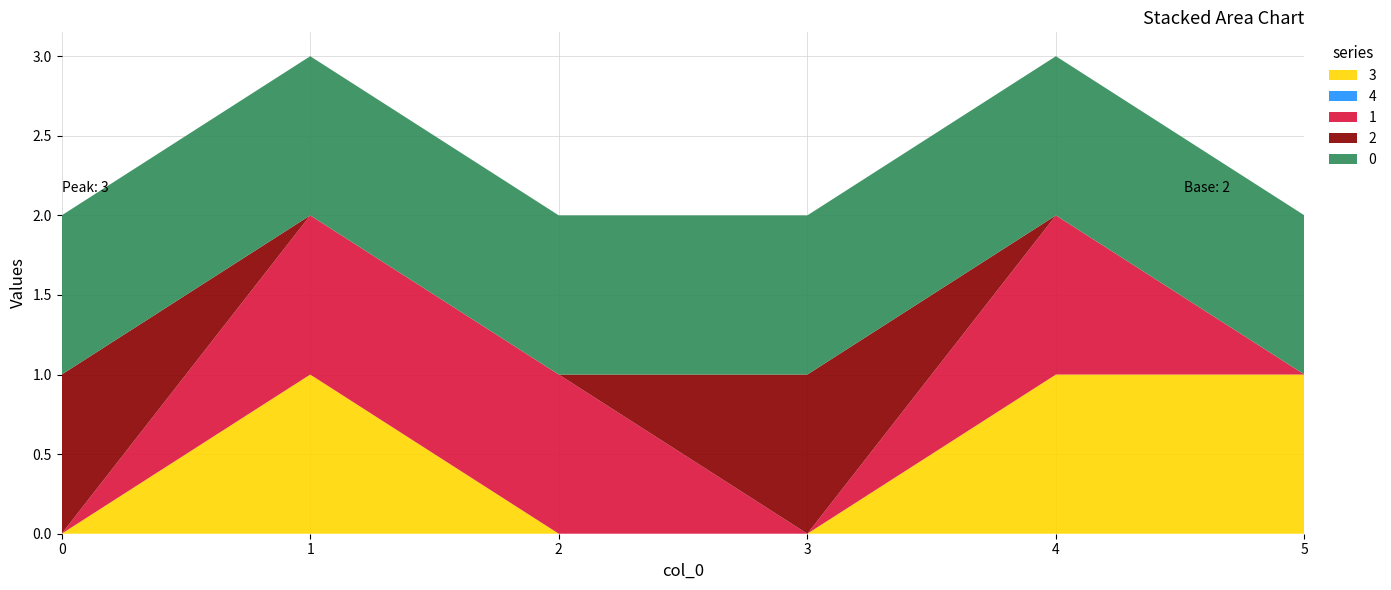

Reading left to right, what are all the values shown in this chart?

3: 0	1	0	0	1	1
4: 0	0	0	0	0	0
1: 0	1	1	0	1	0
2: 1	0	0	1	0	0
0: 1	1	1	1	1	1